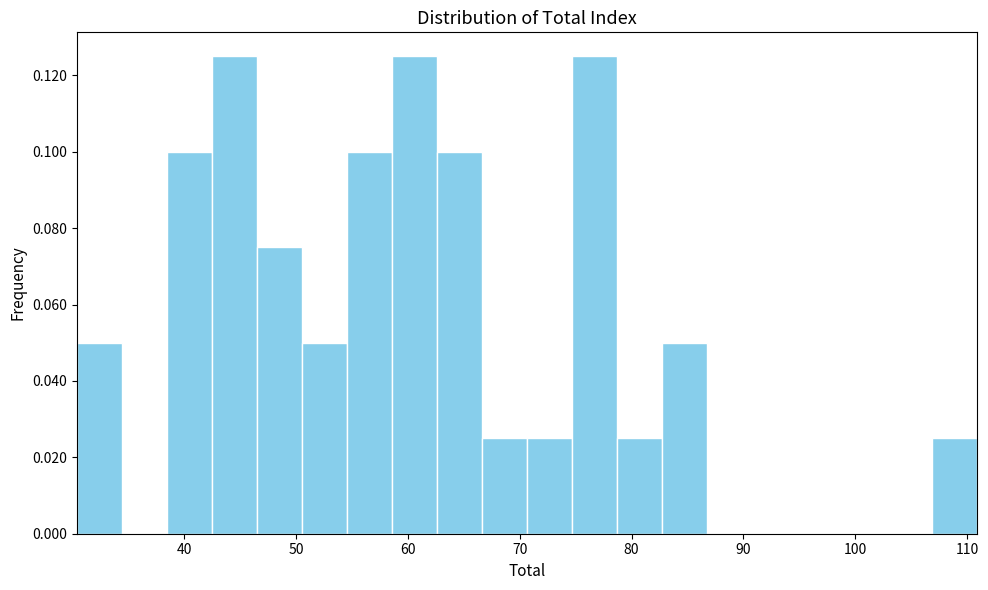

Reading left to right, list every bar in this chart as the range it spans on the x-axis followed by its height. Neither the bar edges nor the heights are printed on the chart, so give them approximately, as read against the axes.

30 to 34: 0.050
34 to 38: 0
38 to 42: 0.100
42 to 47: 0.126
47 to 51: 0.076
51 to 55: 0.050
55 to 59: 0.100
59 to 63: 0.126
63 to 67: 0.100
67 to 71: 0.026
71 to 75: 0.026
75 to 79: 0.126
79 to 83: 0.026
83 to 87: 0.050
87 to 91: 0
91 to 95: 0
95 to 99: 0
99 to 103: 0
103 to 107: 0
107 to 111: 0.026